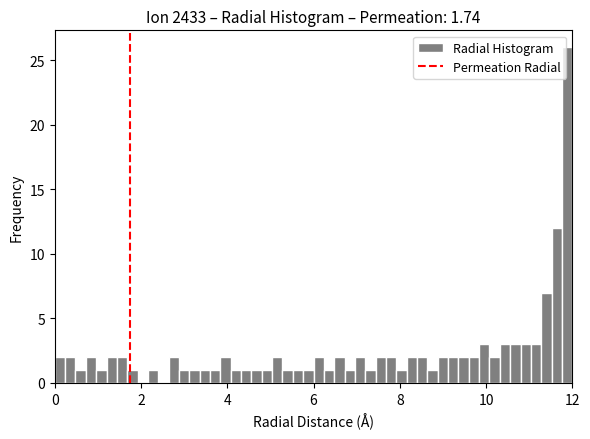

Around what value on the x-axis is the tallest bar? Give the approximate position of its centre, as read against the axis.

11.8